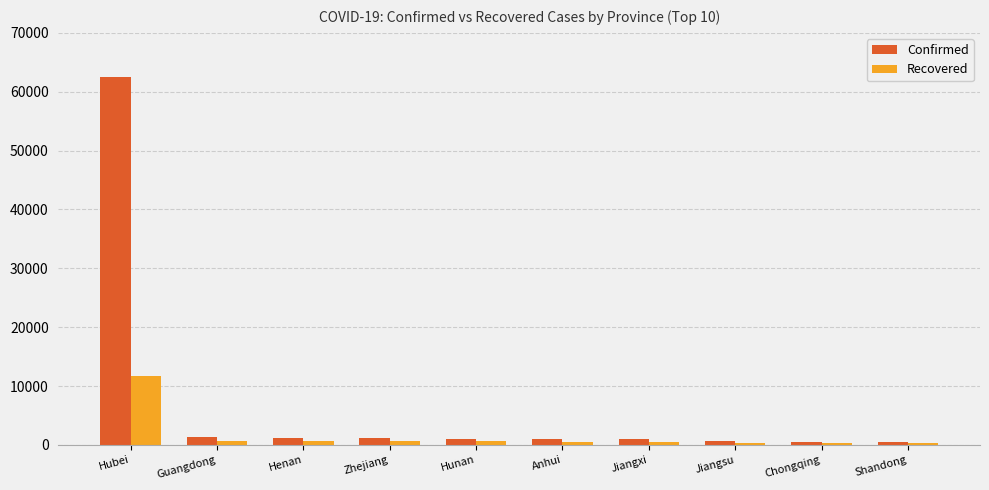

What value does the Recovered series have at Shandong, to the nearest 100?

300